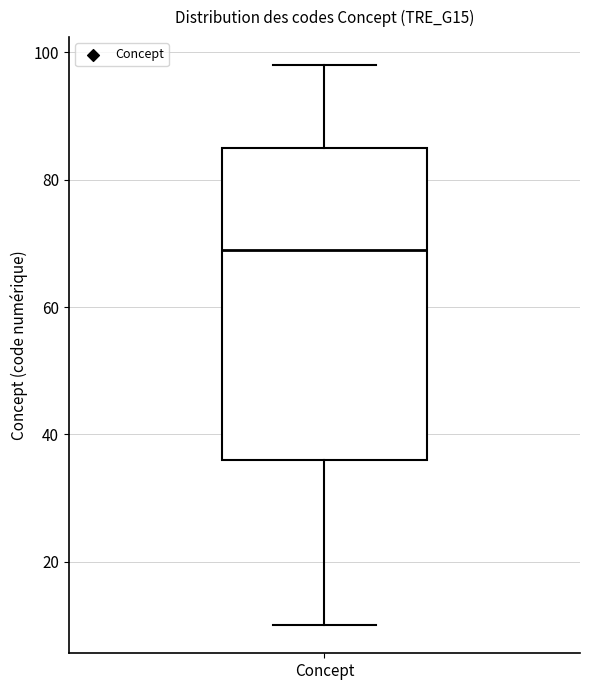

Transcribe this box plot: give where the median line is, the range the box spans, and where the two whiskers end, as read against the y-axis. The values are not printed on the chart, so give them approximately, as read against the axis.

median 70, box 36 to 86, whiskers 10 to 98